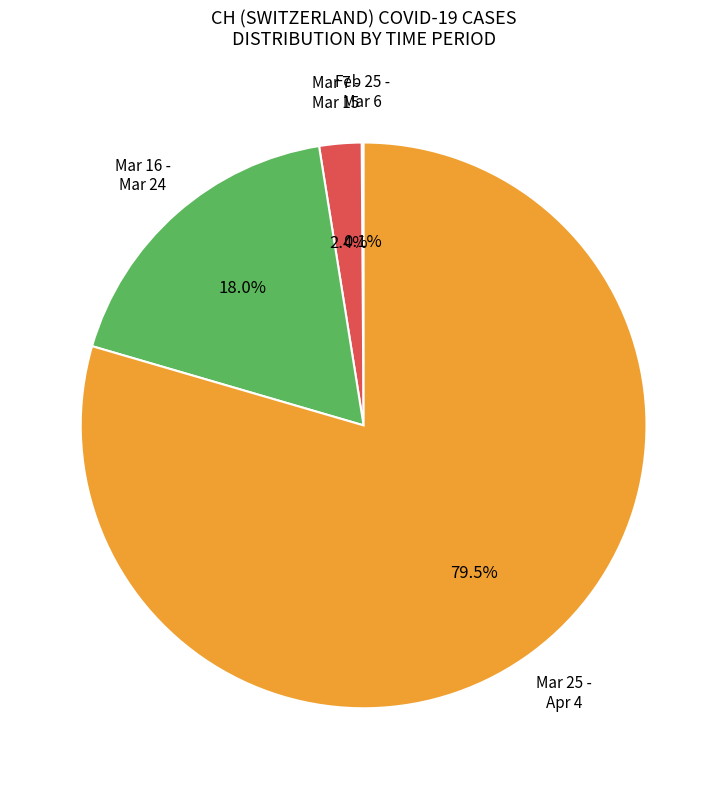

To the nearest percent, what is the average slice percentage?

25%